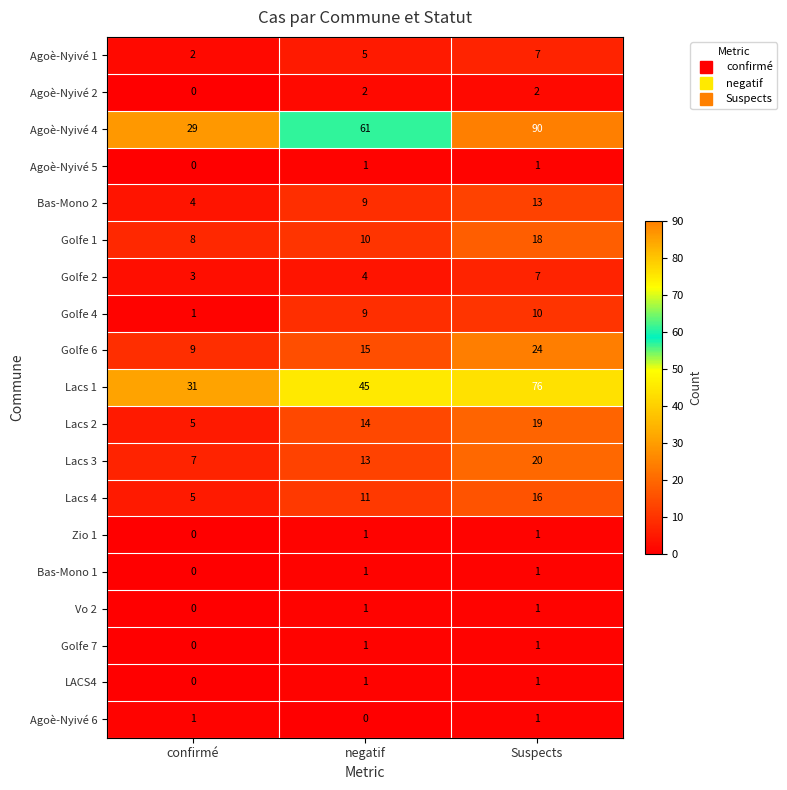

Which category has the highest value across all series?

Suspects